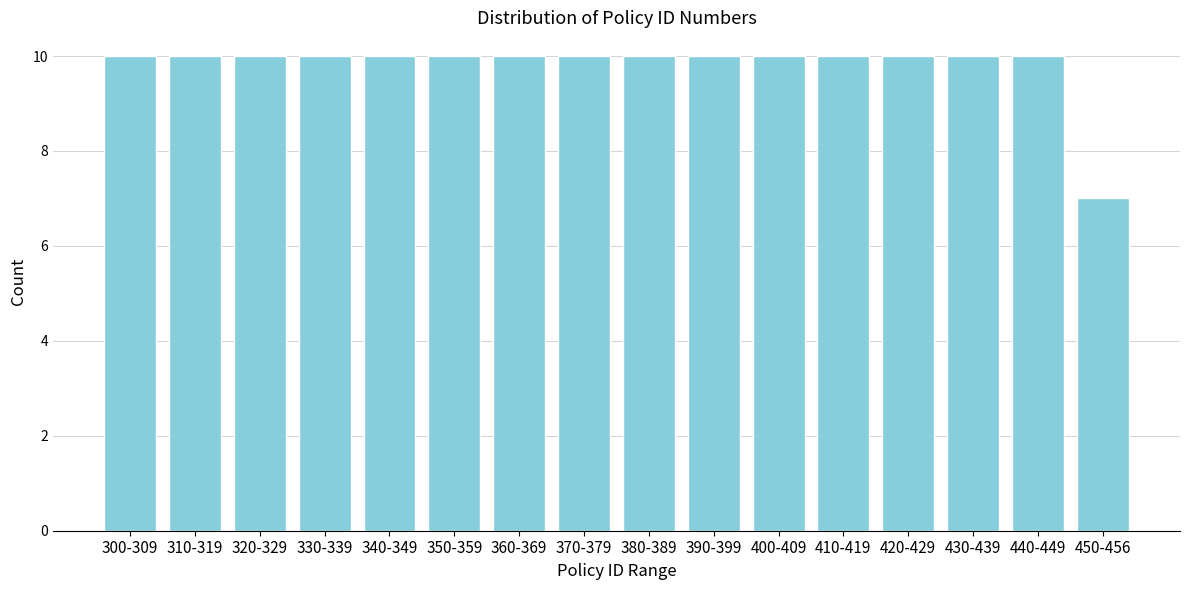

Reading left to right, extract all data points from this chart.

300-309=10	310-319=10	320-329=10	330-339=10	340-349=10	350-359=10	360-369=10	370-379=10	380-389=10	390-399=10	400-409=10	410-419=10	420-429=10	430-439=10	440-449=10	450-456=7